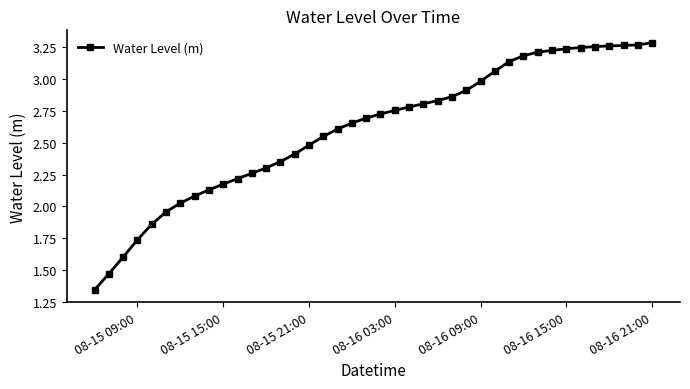

How many distinct data groups are displayed?

1